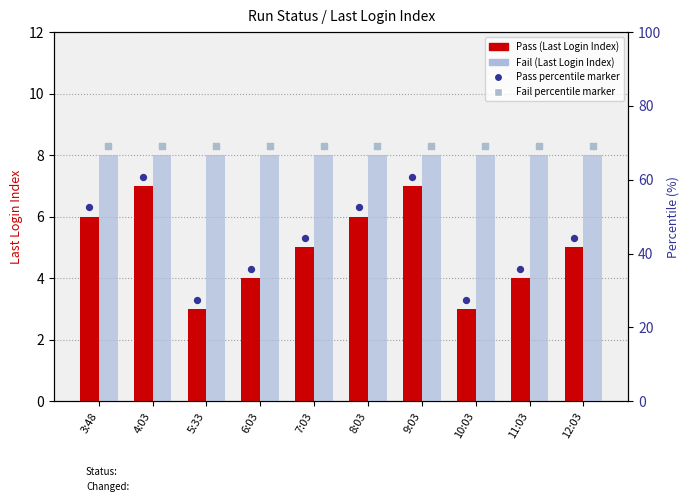

Is the value of Fail at 3:48 greater than the value of Pass at 10:03?

Yes